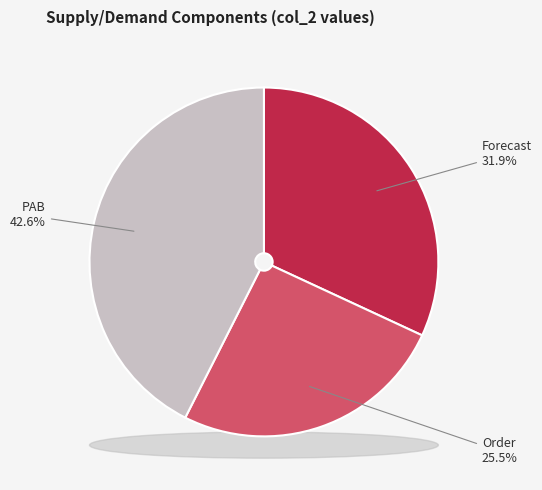

Count the number of slices in the pie.

4